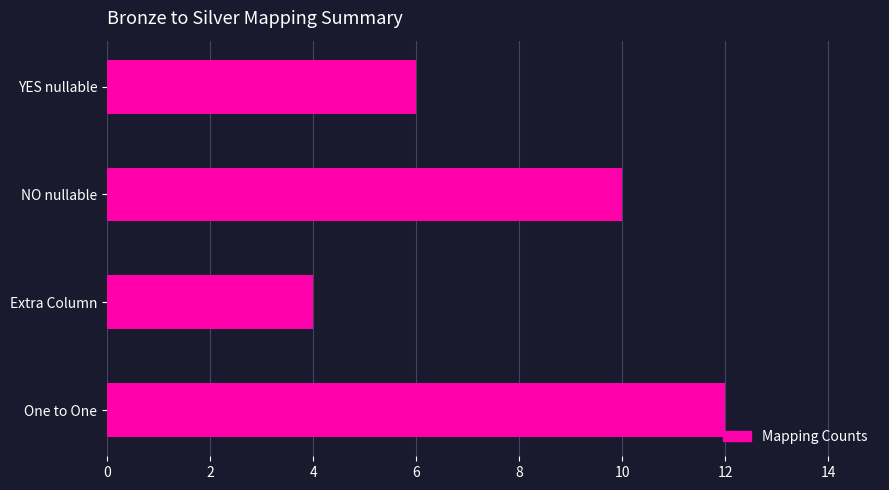

How many categories are shown in the chart?

4